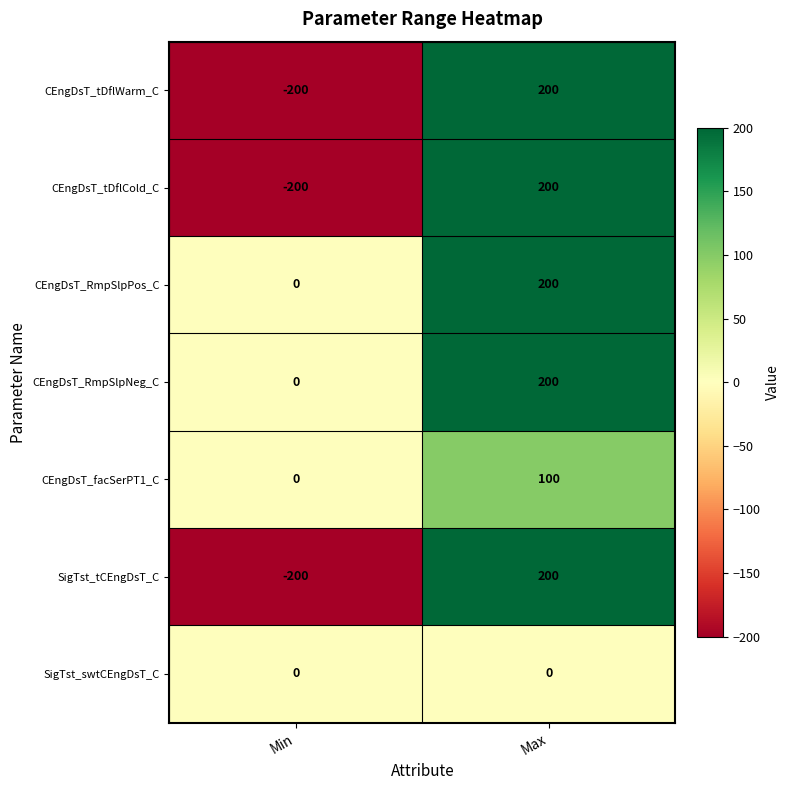

What is the total value across all series at Max?

1100